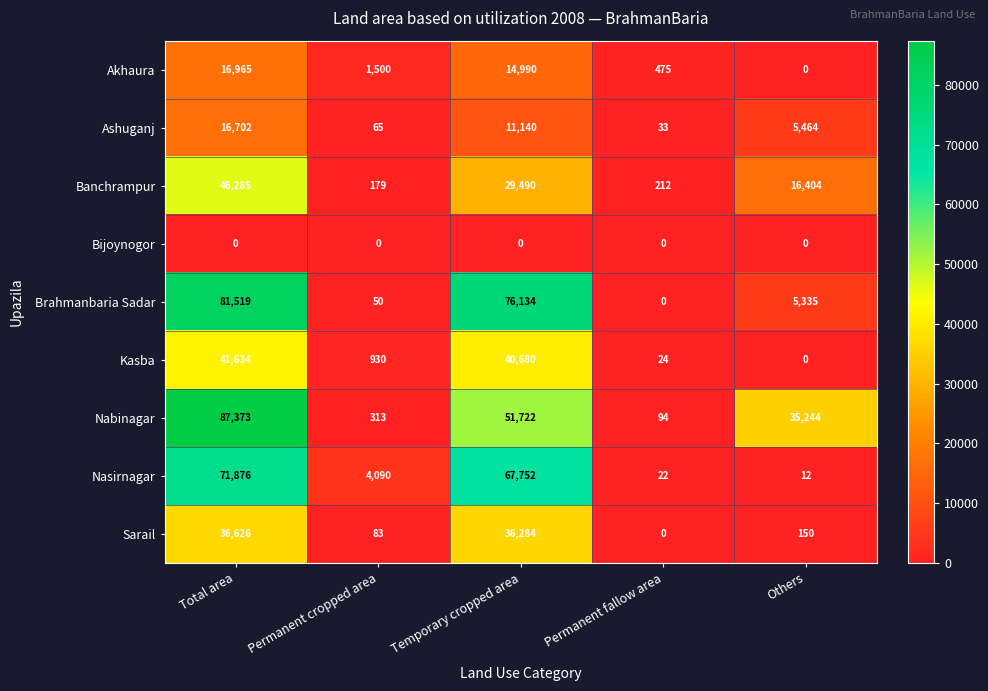

What is the lowest value of the Banchrampur series?

179